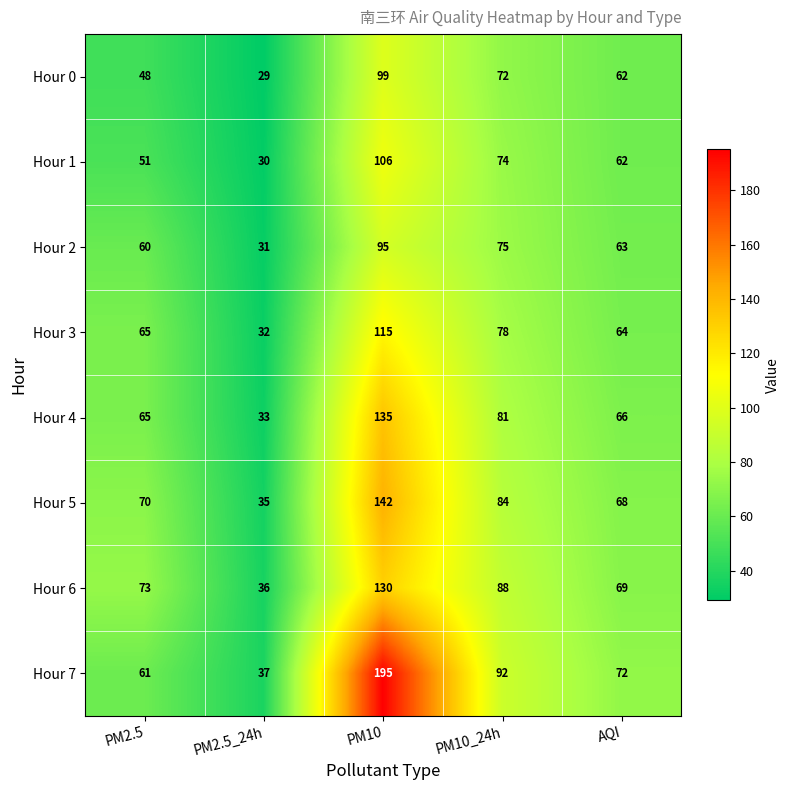

At which category is the sum across all series the highest?

PM10